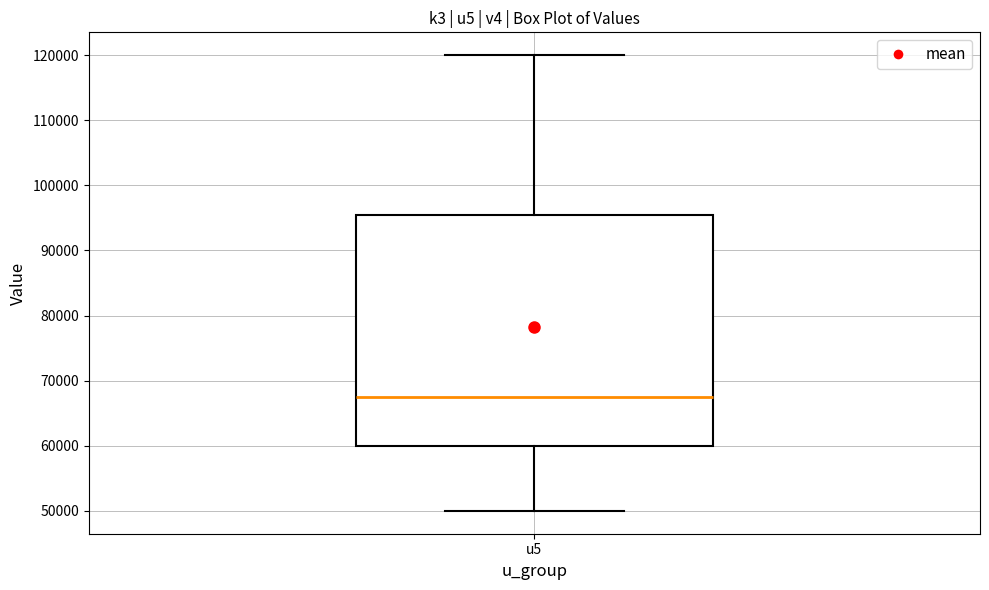

Where does the upper whisker of the box for u5 end on the y-axis? The values are not printed on the chart, so give them approximately, as read against the axis.

120000